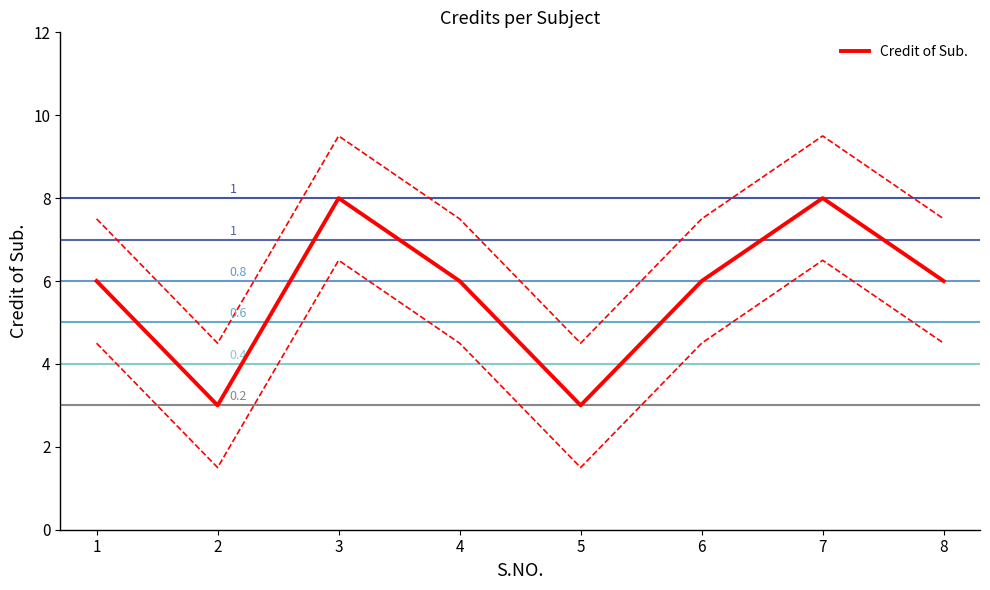

The Credit of Sub. series shows 2 at 7. True or false?

False